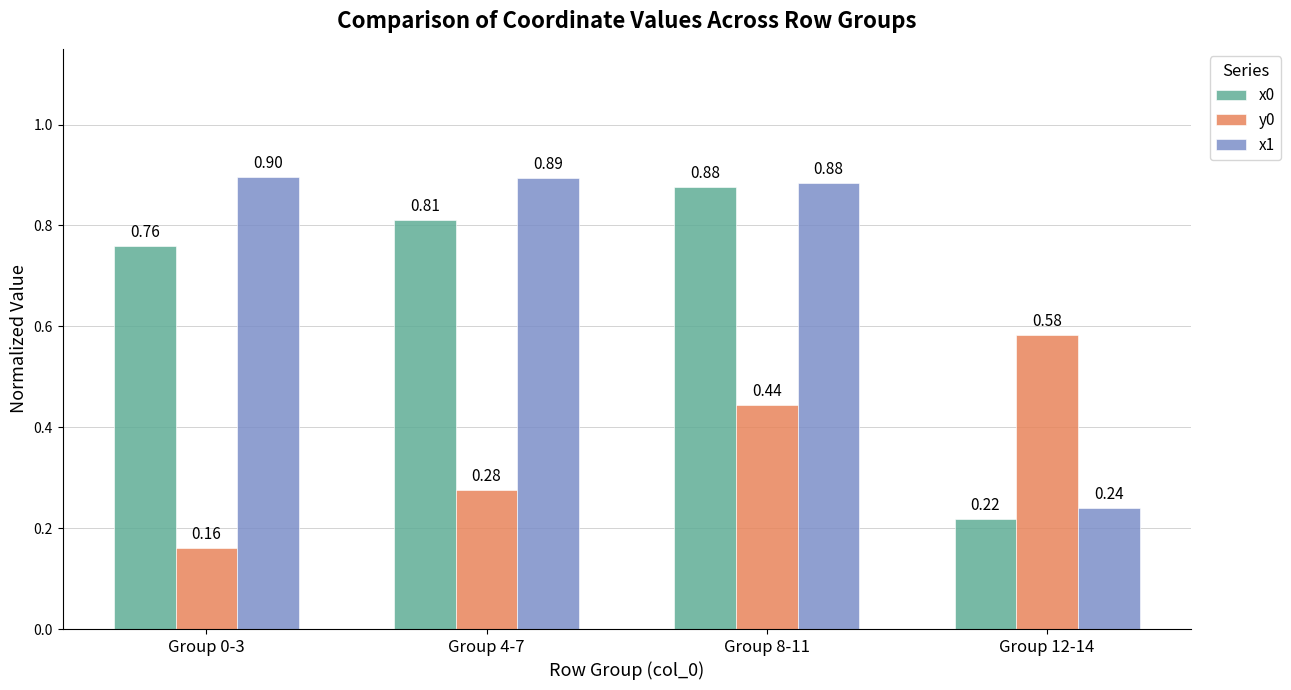

What position from the right is Group 4-7?

3